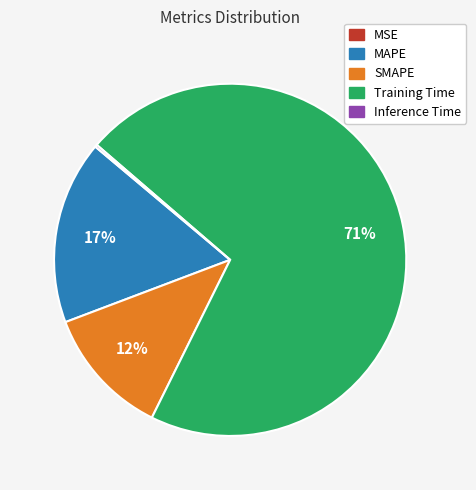

To the nearest percent, what is the difference between the largest and smallest slice percentages?

71%